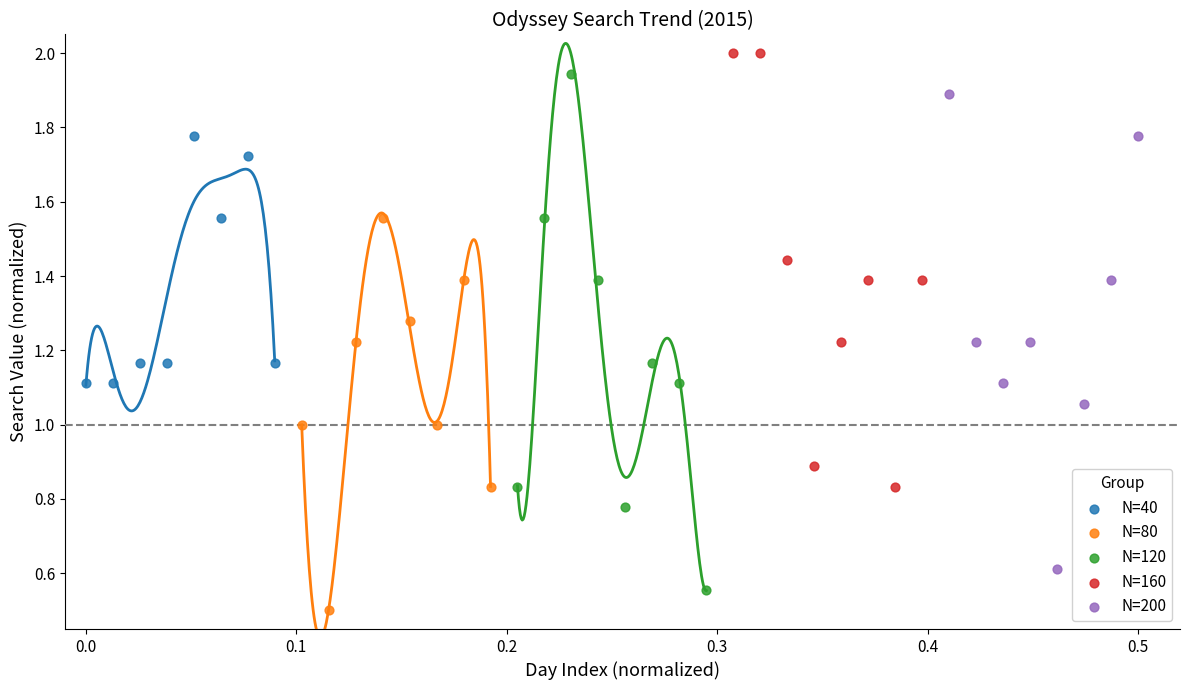

Which series has the widest spread of Y values?

N=120